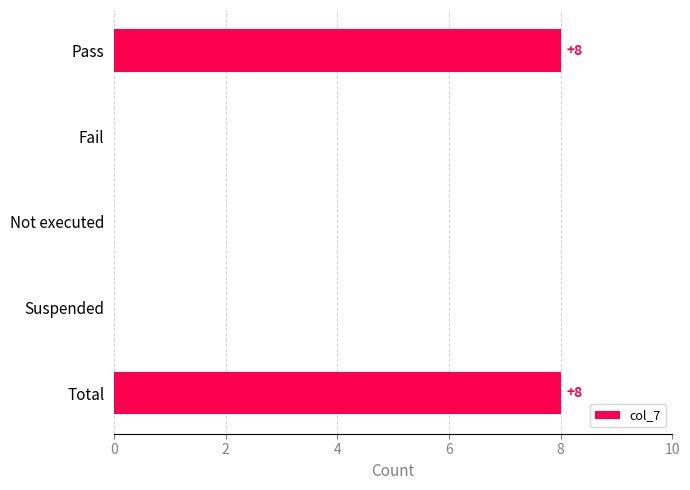

What is the average value?

3